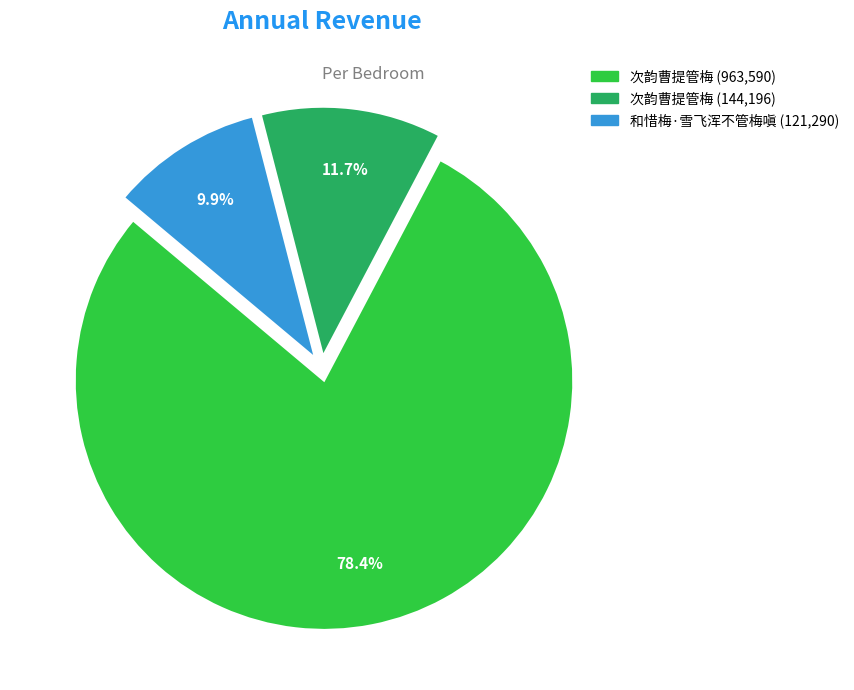

Is there any slice that represents more than half of the pie?

Yes